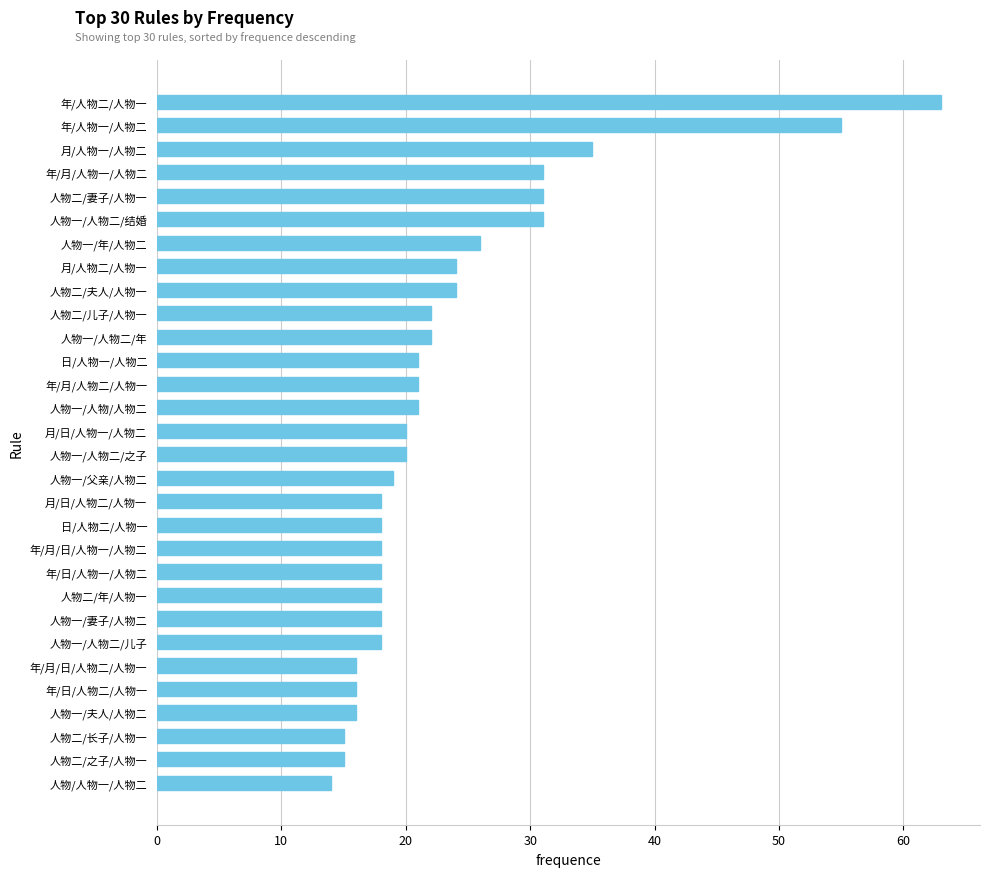

Approximately how many times larger is the value at 年/月/人物一/人物二 compared to 日/人物一/人物二?

1.5